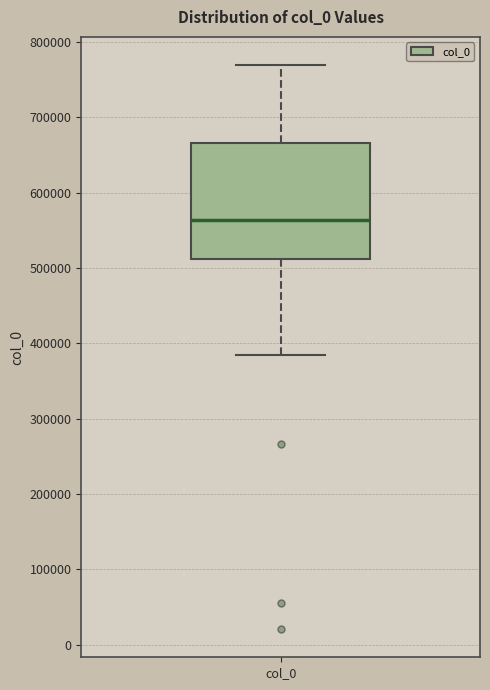

Where does the lower whisker of the box for col_0 end on the y-axis? The values are not printed on the chart, so give them approximately, as read against the axis.

380000